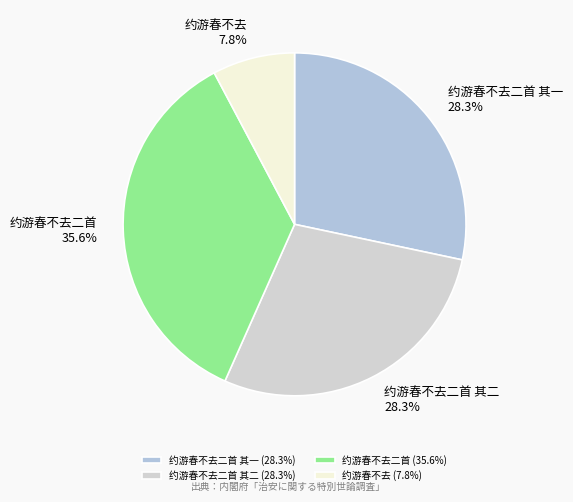

Between 约游春不去二首 and 约游春不去二首 其一, which is larger?

约游春不去二首